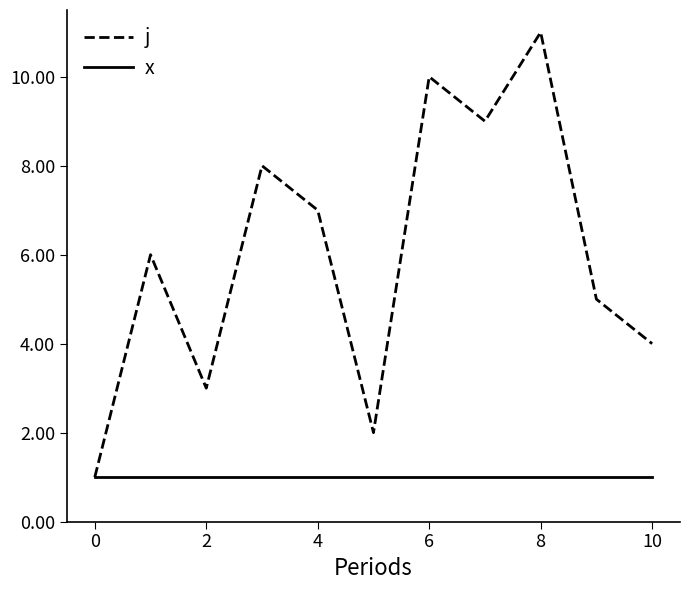

Which series has the largest total across all categories?

j